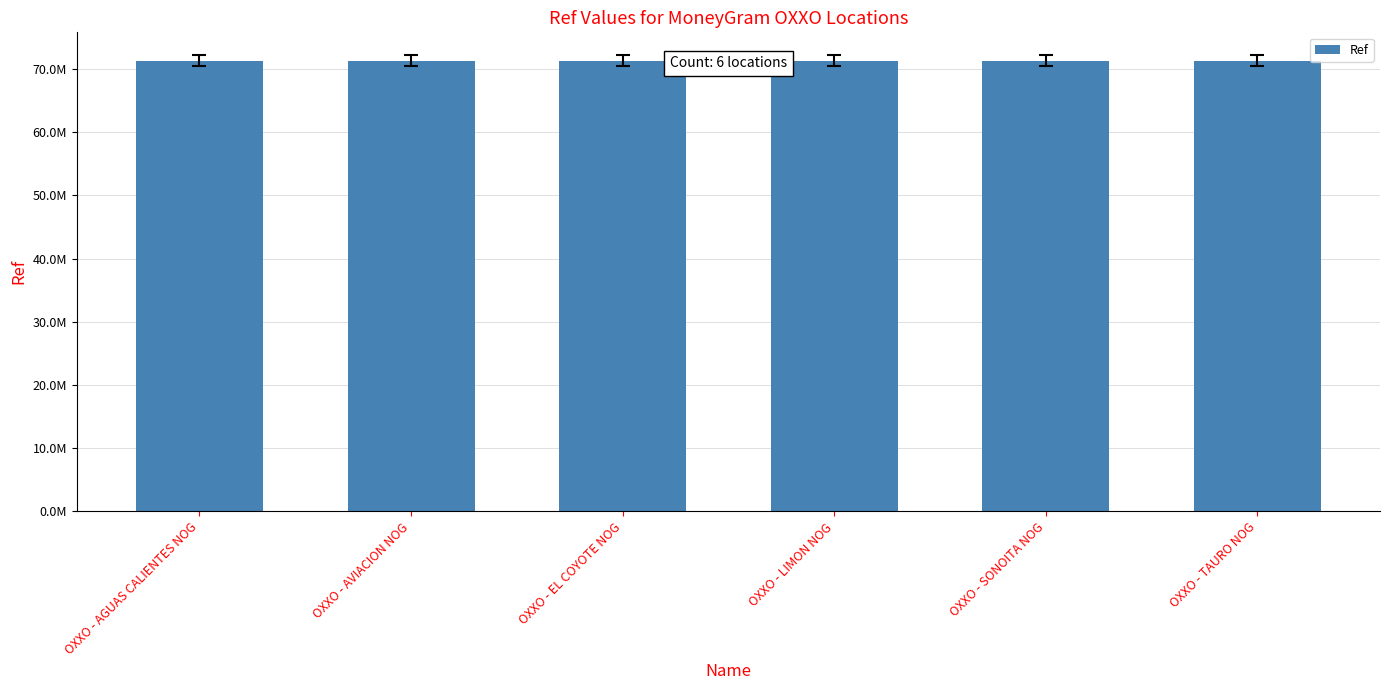

What is the smallest value displayed?

71335500